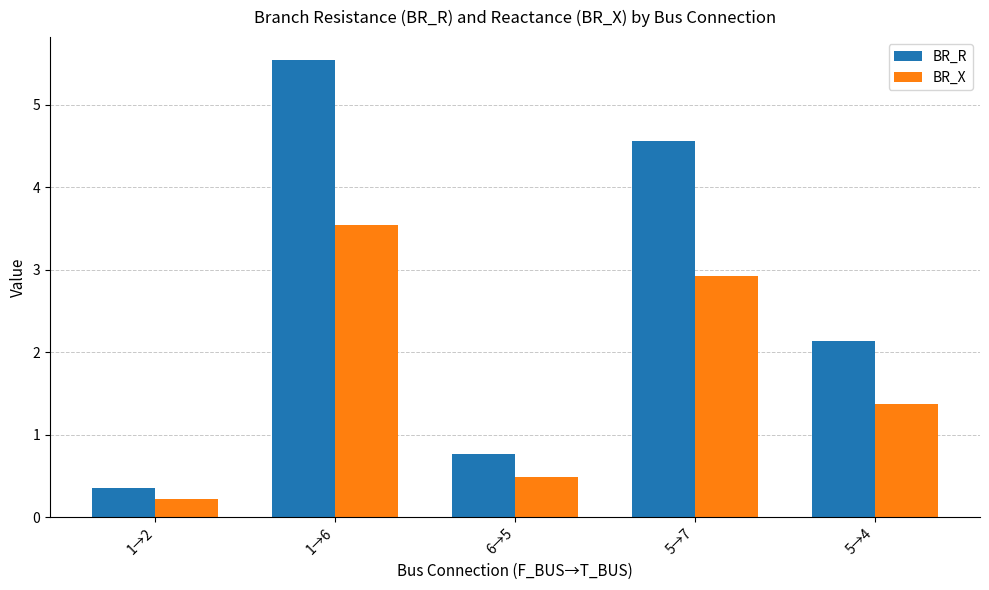

Does the chart contain stacked bars?

No